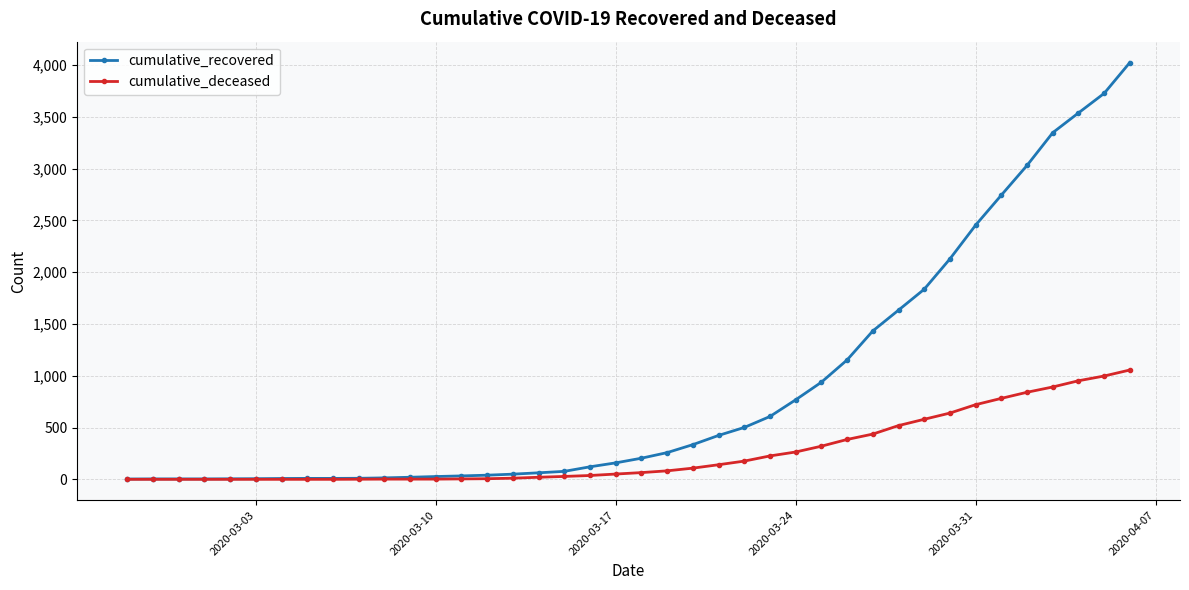

Rank the series by their maximum value, from highest to lowest.

cumulative_recovered, cumulative_deceased